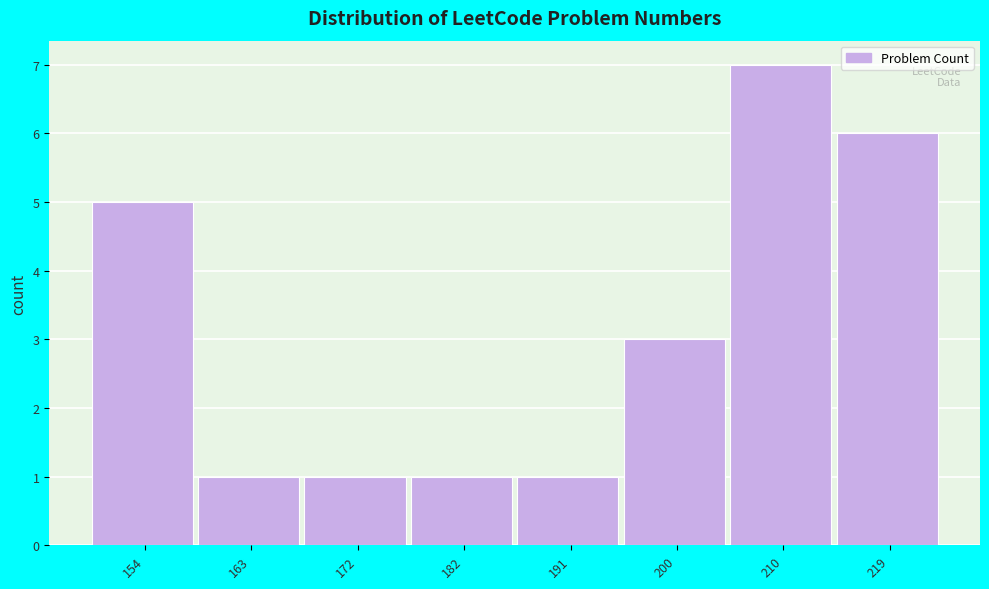

Reading left to right, transcribe all the data shown in this chart.

5	1	1	1	1	3	7	6